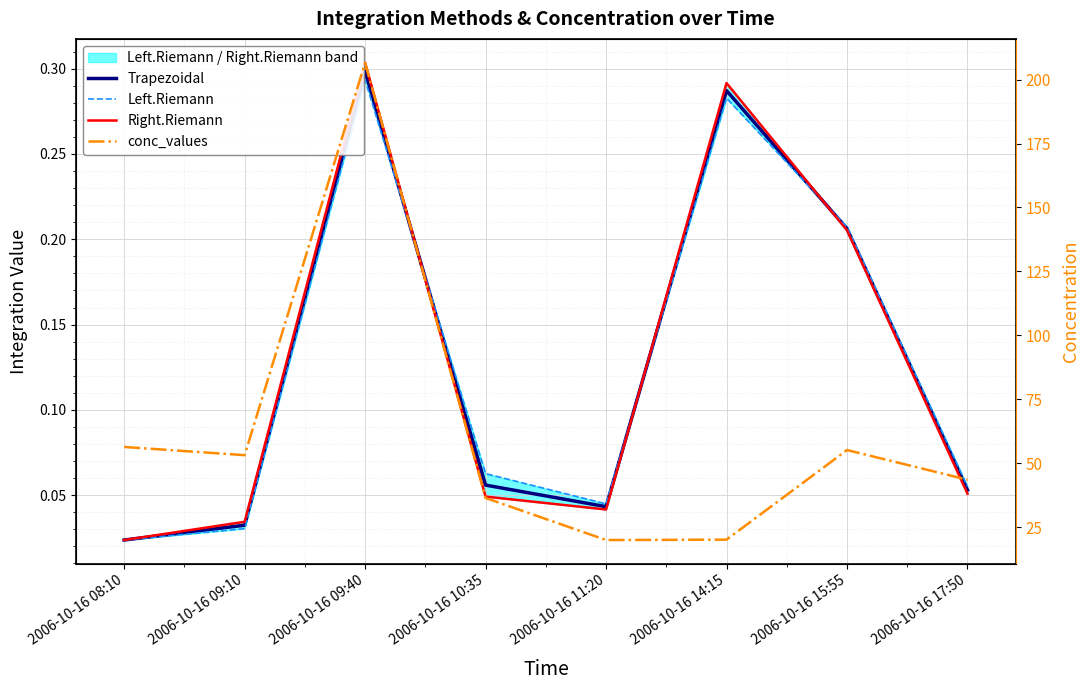

How many lines are shown in the chart?

4